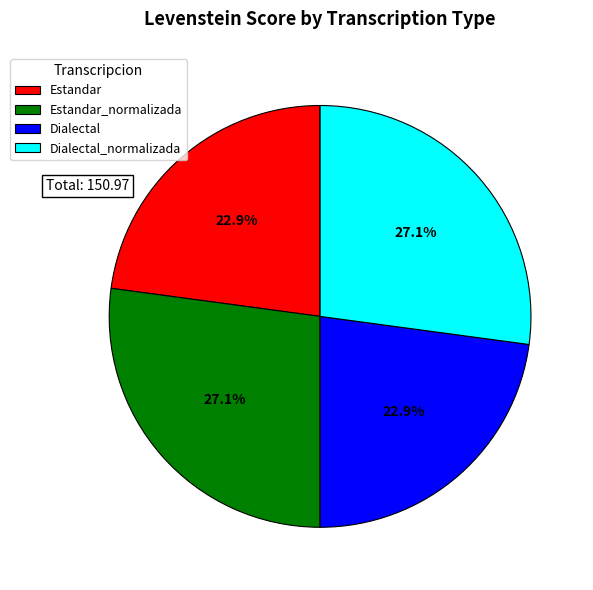

Is it true that Estandar_normalizada is 21% of the pie?

False